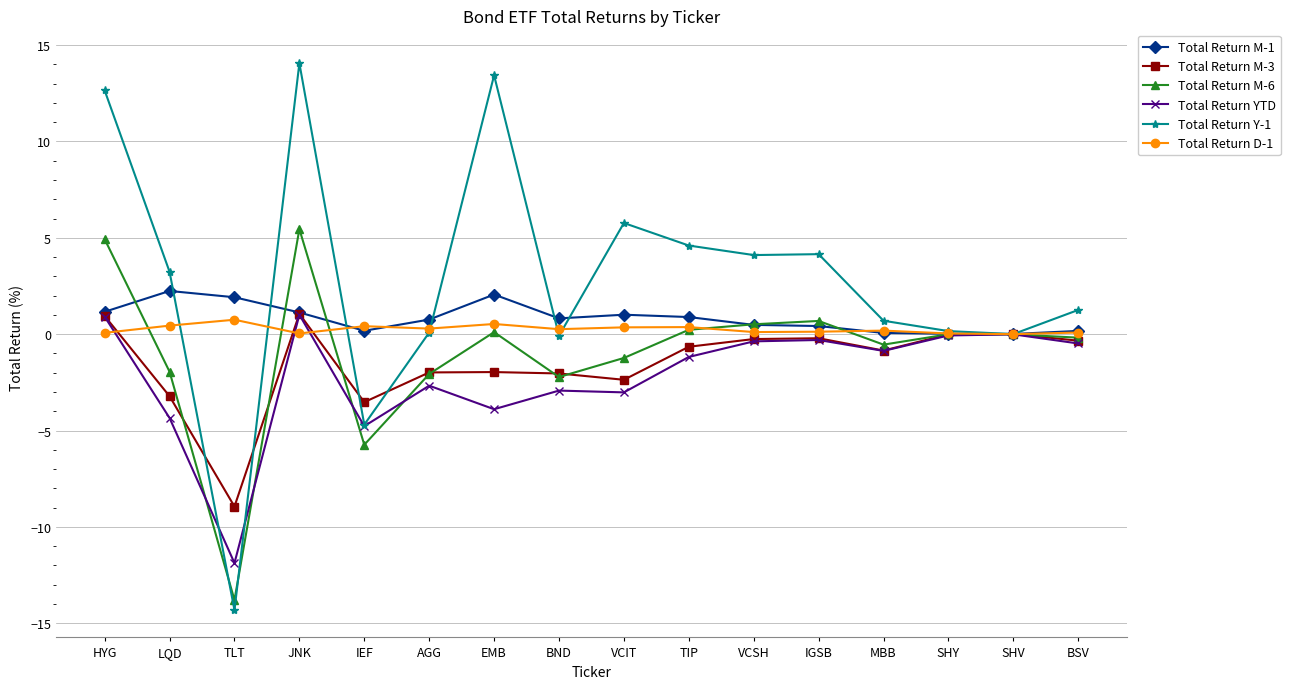

Read the Total Return M-1 value at AGG.

0.8